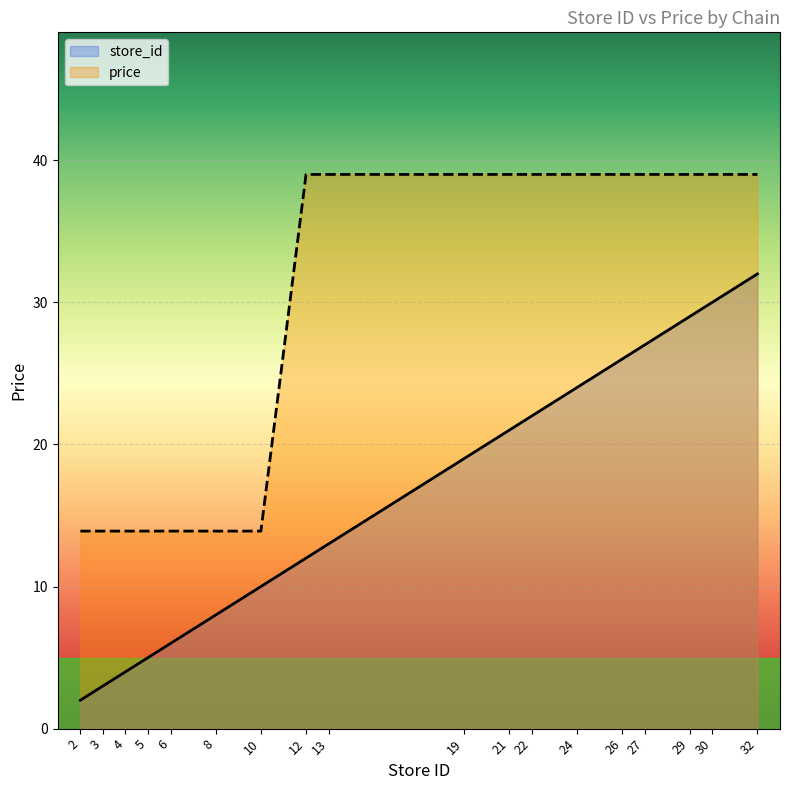

Which category has the lowest value in the price series?

2